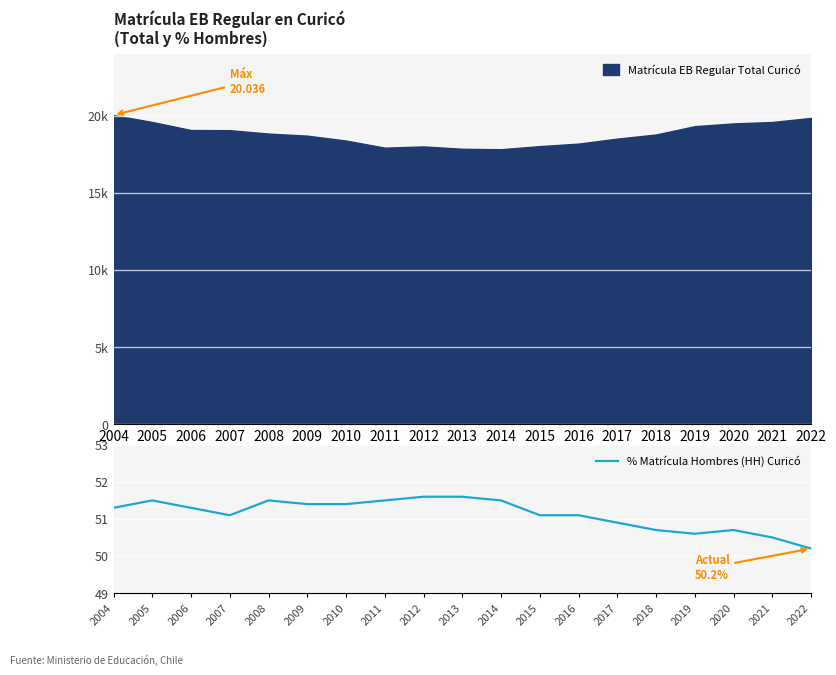

At which label does % Matrícula Hombres (HH) Curicó reach its minimum?

2022